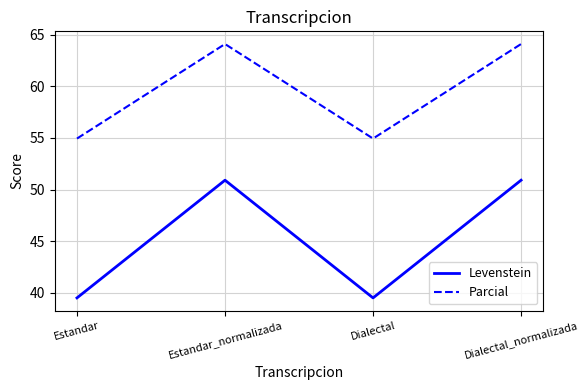

The value of Levenstein at Dialectal is 39.5. True or false?

True